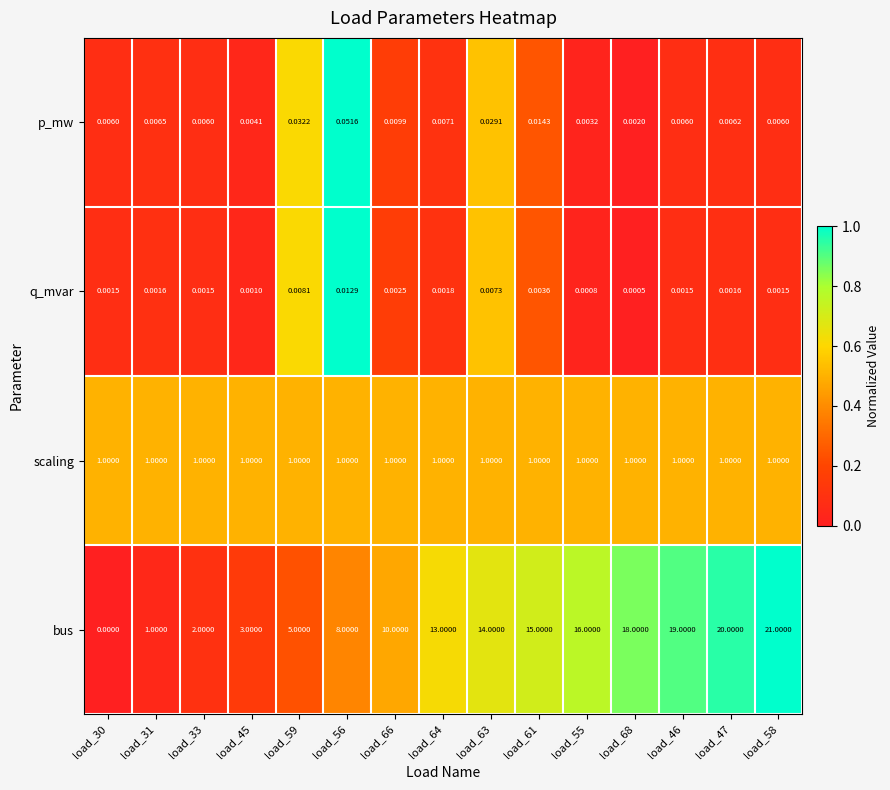

Rank the series at load_66 from highest to lowest value.

bus, scaling, p_mw, q_mvar